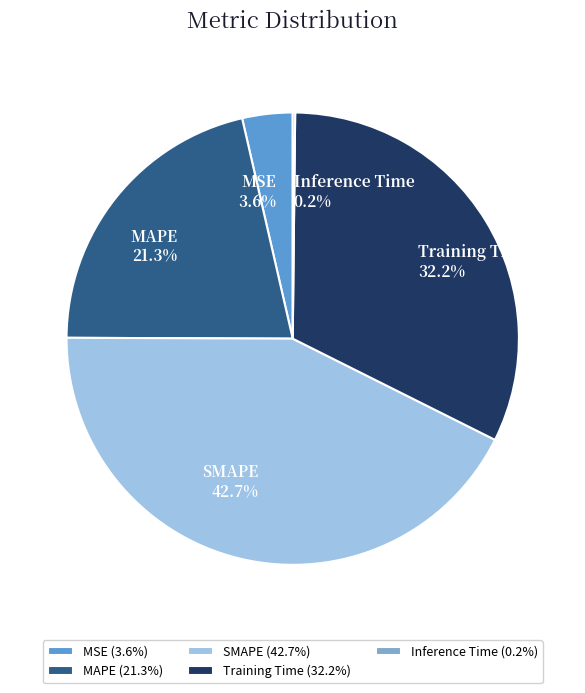

Between MAPE and SMAPE, which is larger?

SMAPE